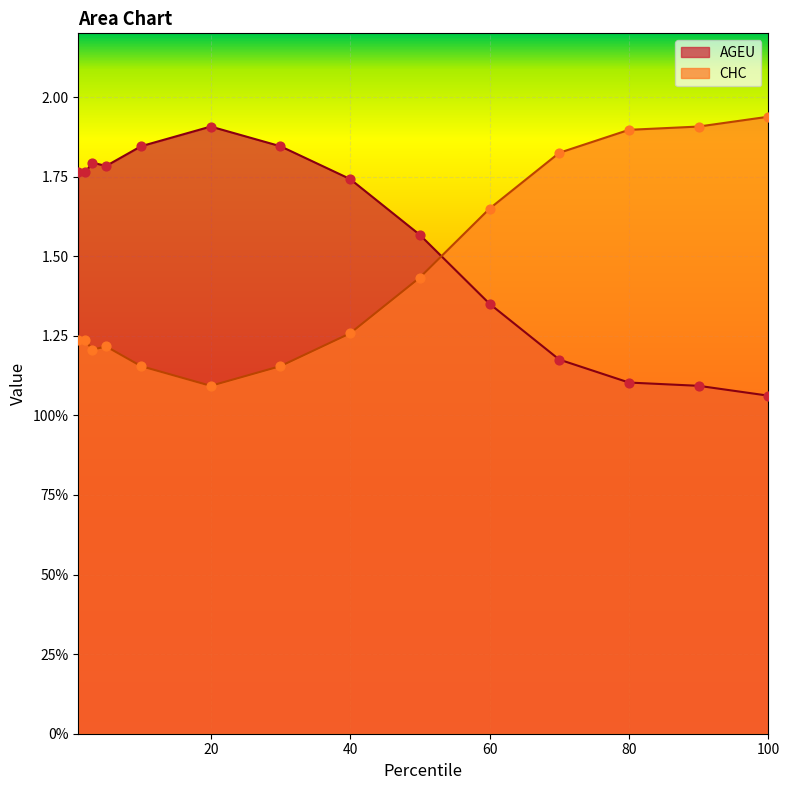

Is the value of CHC at 1 greater than the value of AGEU at 40?

No